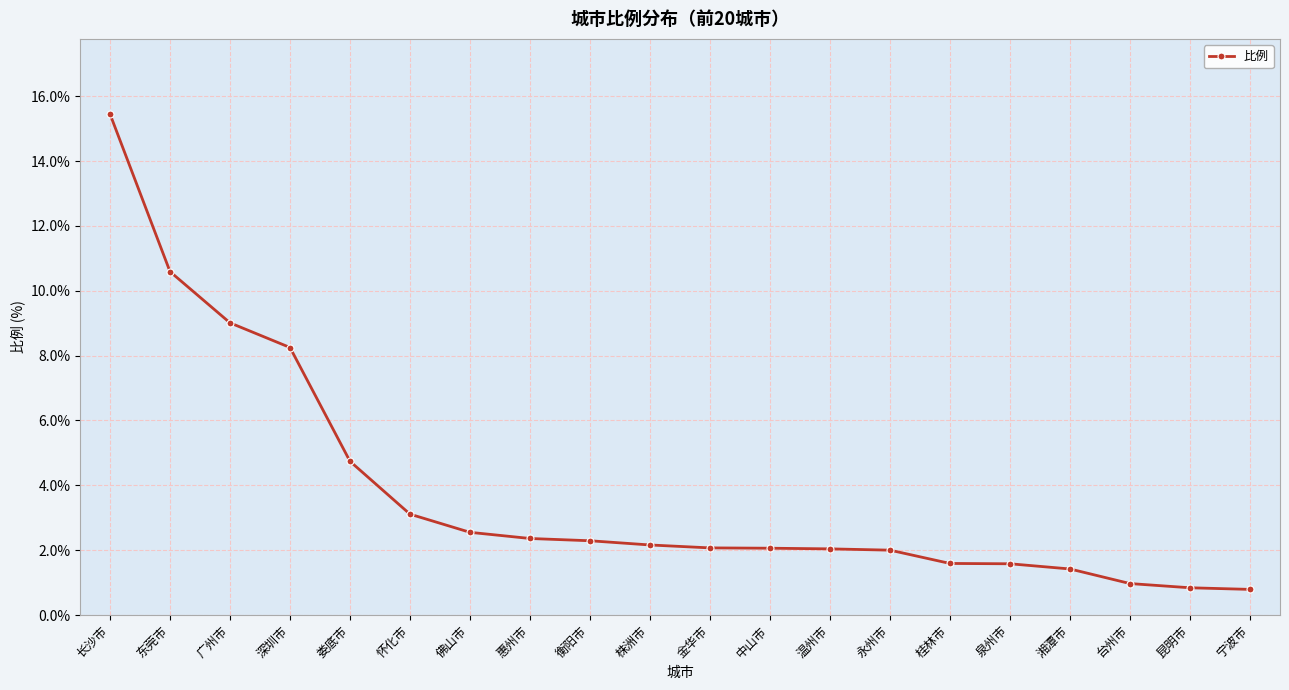

What is the minimum value shown in the chart?

0.8